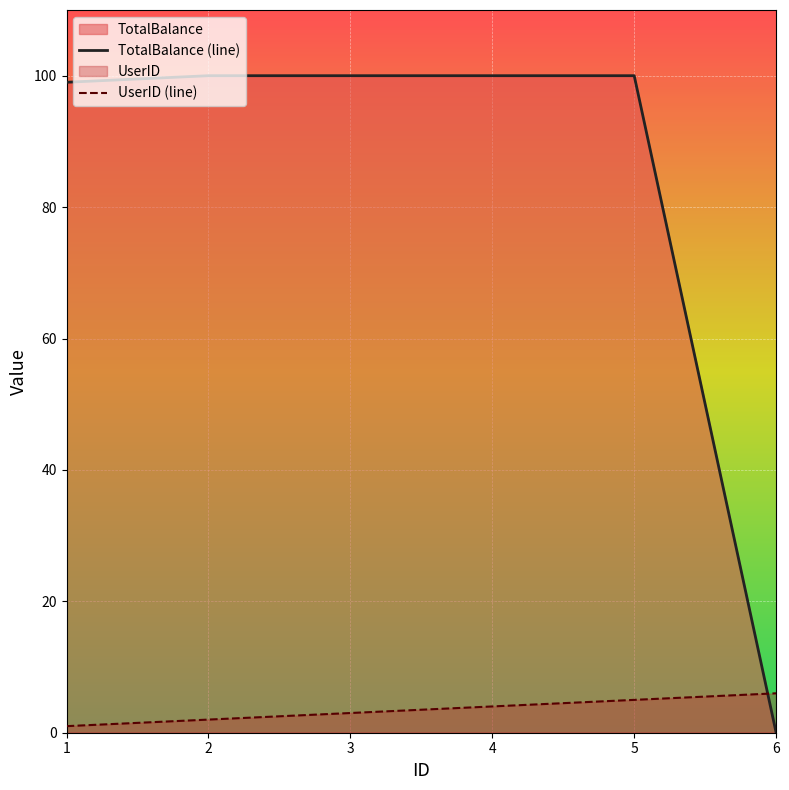

Reading left to right, list all the values displayed in this chart.

UserID: 1=1.0	2=2.0	3=3.0	4=4.0	5=5.0	6=6.0
TotalBalance: 1=99.0	2=100.0	3=100.0	4=100.0	5=100.0	6=0.0